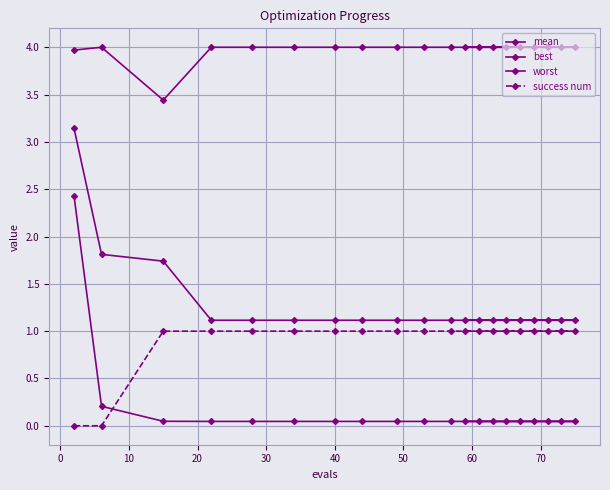

True or false: worst has a value of 4.0 at 40.

True